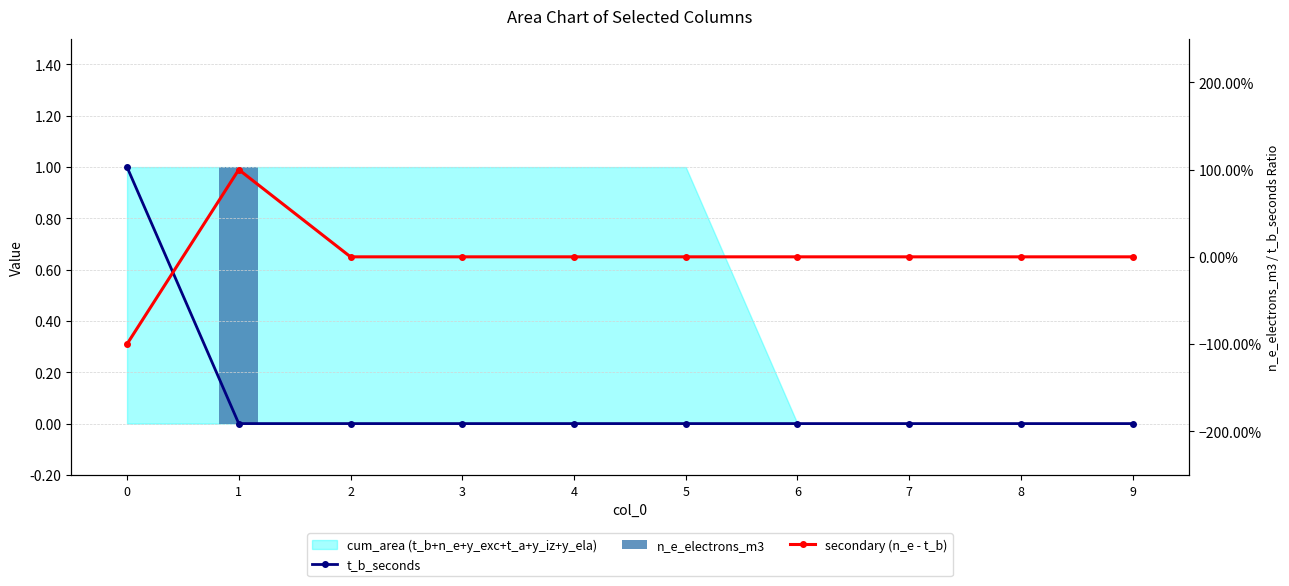

The value of secondary (n_e - t_b) at 7 is 1. True or false?

False